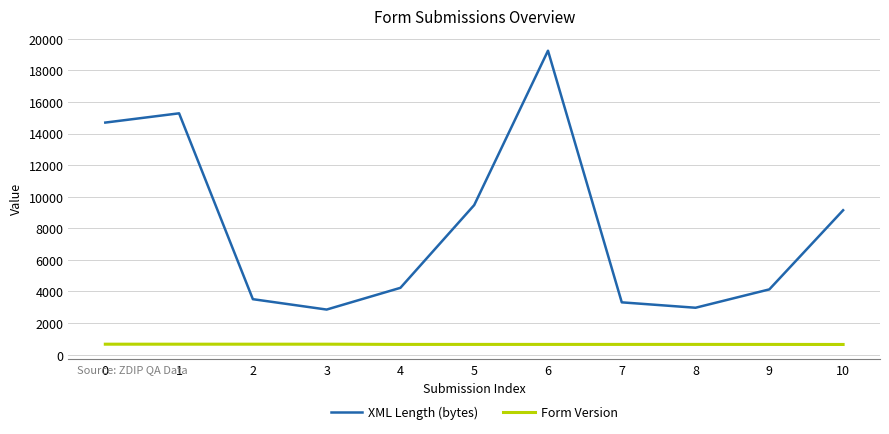

List the series in order of their peak value, lowest first.

Form Version, XML Length (bytes)